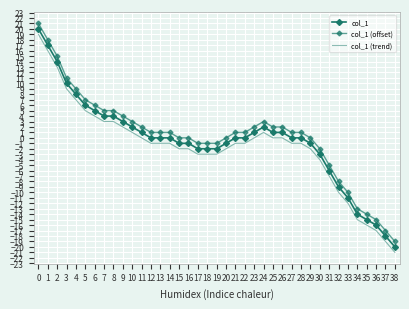

Which series has the largest range (max minus min)?

col_1